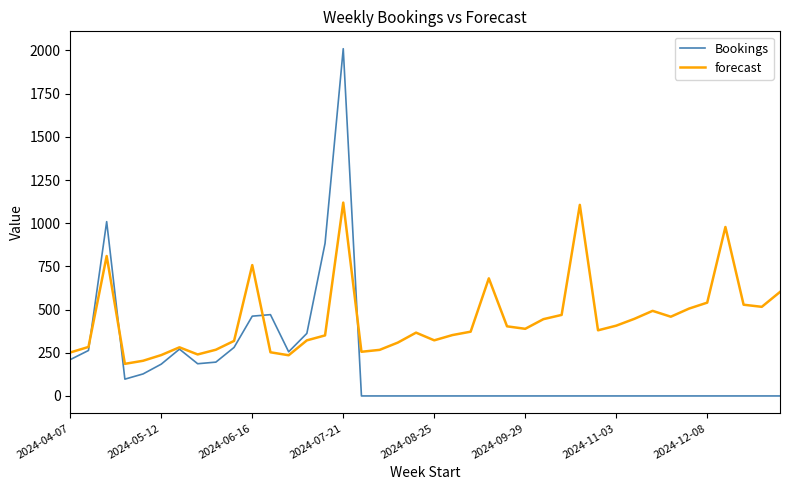

Rank the series by their maximum value, from highest to lowest.

Bookings, forecast